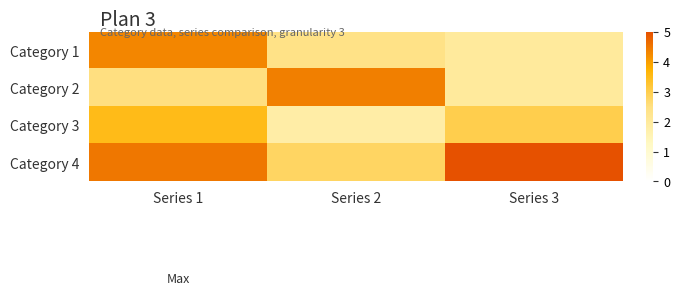

What is the minimum value shown in the chart?

1.8